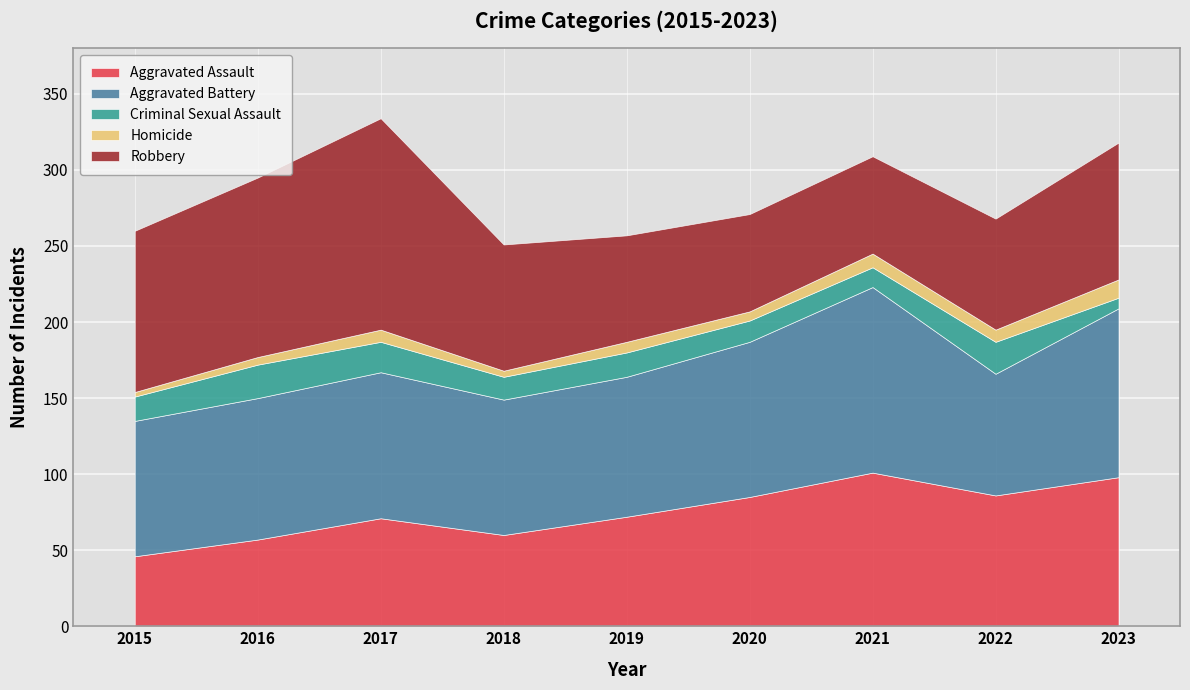

What is the difference between the maximum and second lowest values in the Homicide series?

8